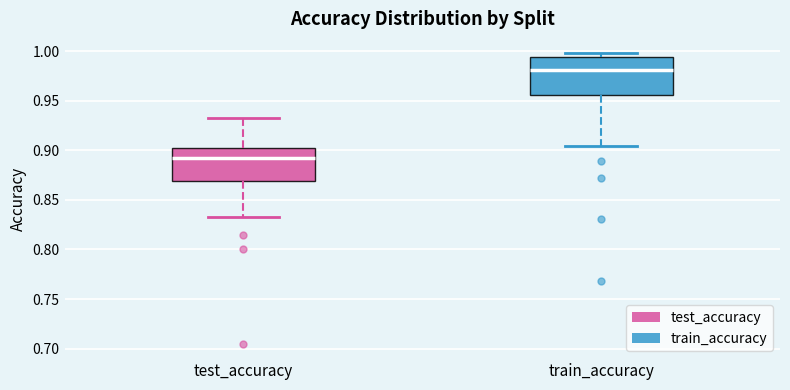

Reading left to right, read every box against the y-axis: the position of its median line, the range the box covers, and the ends of its whiskers. The values are not printed on the chart, so give them approximately, as read against the axis.

test_accuracy: median 0.890, box 0.870 to 0.905, whiskers 0.835 to 0.935
train_accuracy: median 0.980, box 0.955 to 0.995, whiskers 0.905 to 1.000